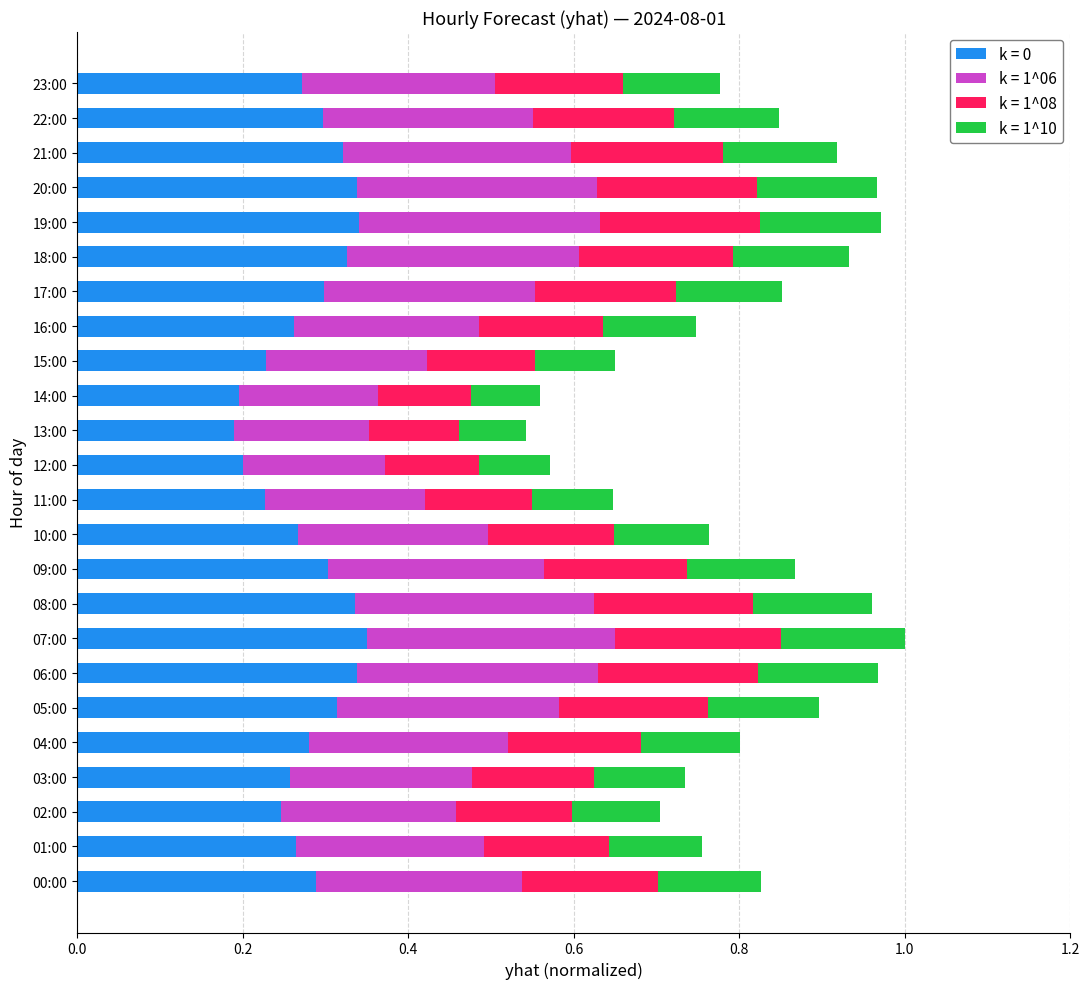

The value of k = 0 at 23:00 is 0.4. True or false?

False